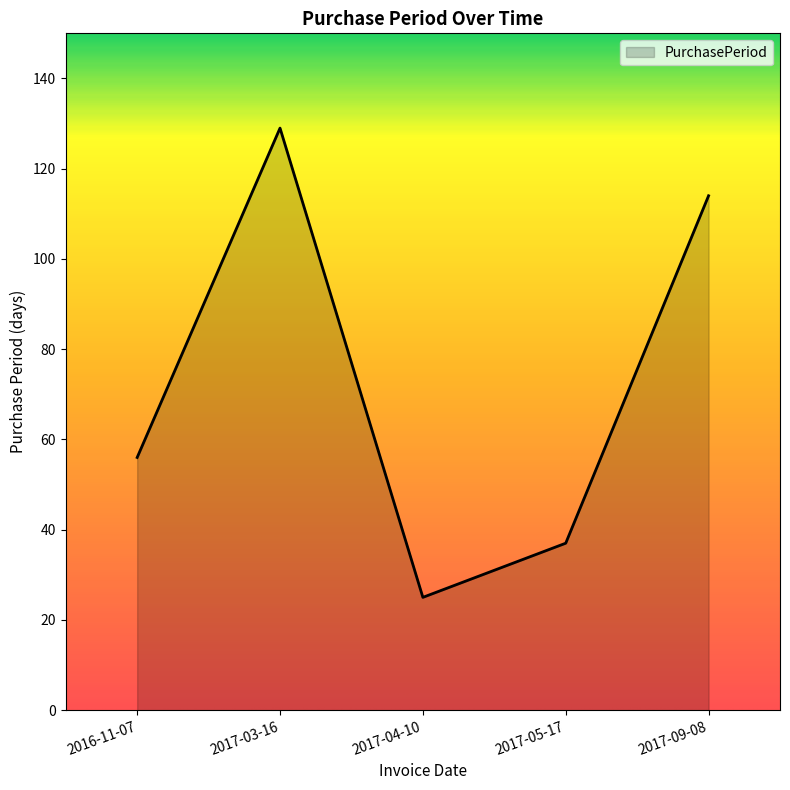

Reading left to right, extract all data points from this chart.

56	129	25	37	114